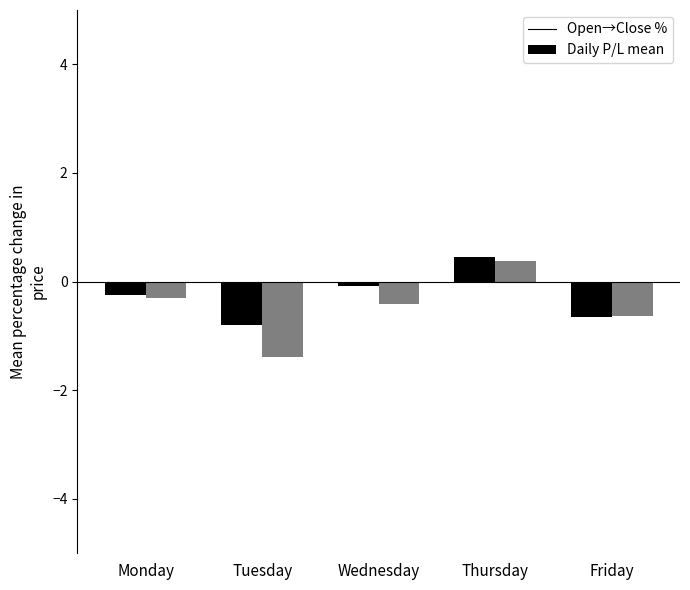

Reading left to right, transcribe all the data shown in this chart.

Open: -0.2	-0.8	-0.1	0.4	-0.6
Close: -0.3	-1.4	-0.4	0.4	-0.6